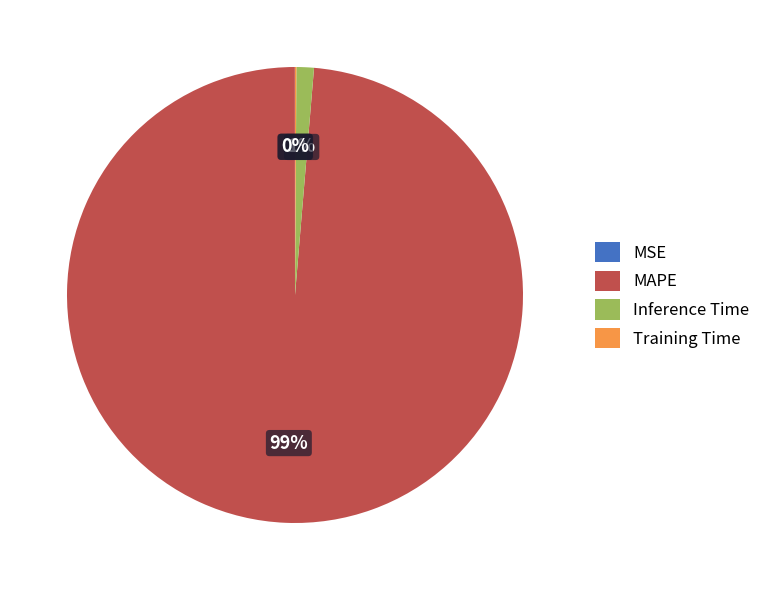

What is the largest slice in the pie chart?

MAPE